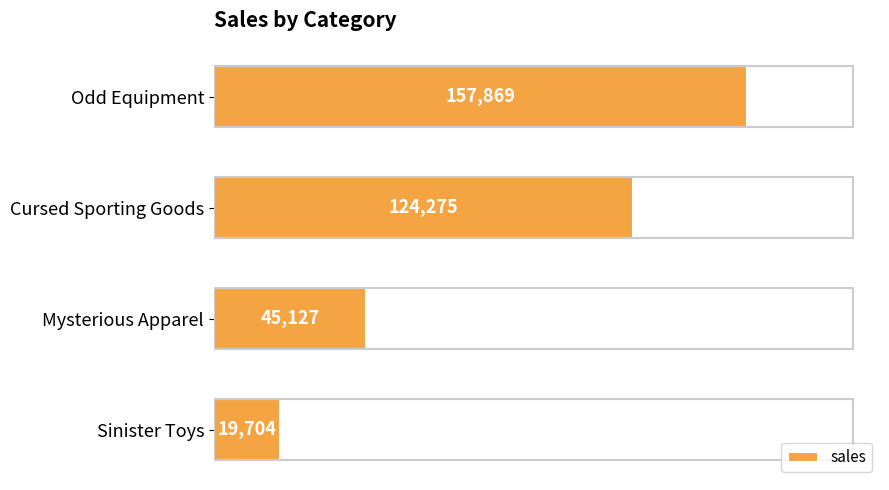

List the labels in order of value, largest first.

Odd Equipment, Cursed Sporting Goods, Mysterious Apparel, Sinister Toys